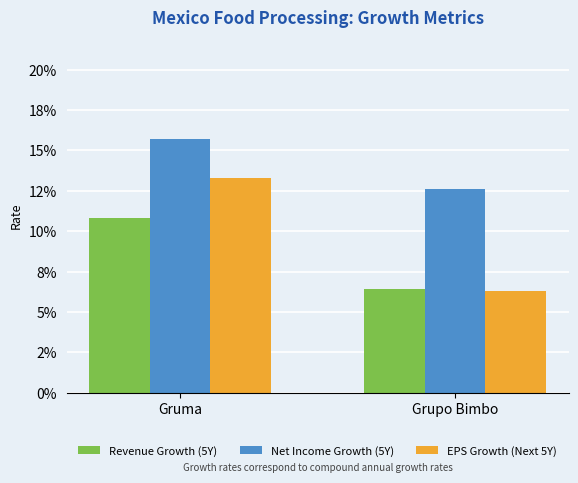

Does the chart contain any negative values?

No